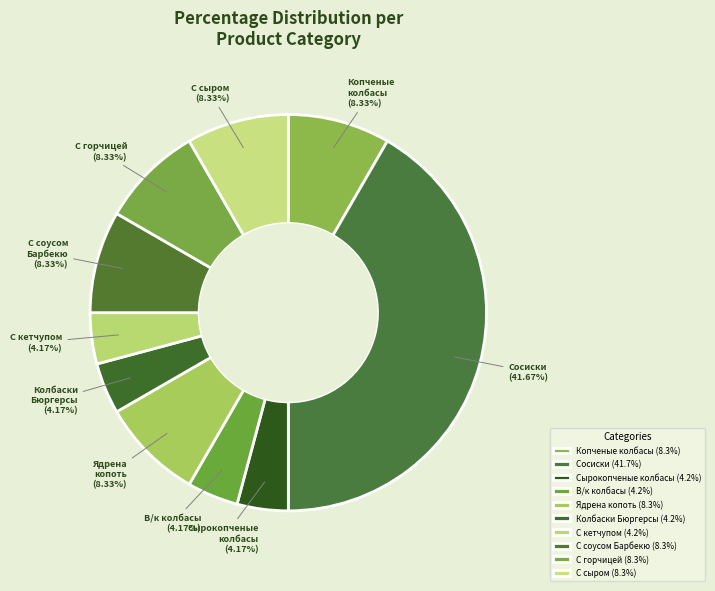

True or false: Колбаски Бюргерсы accounts for 11% of the total.

False